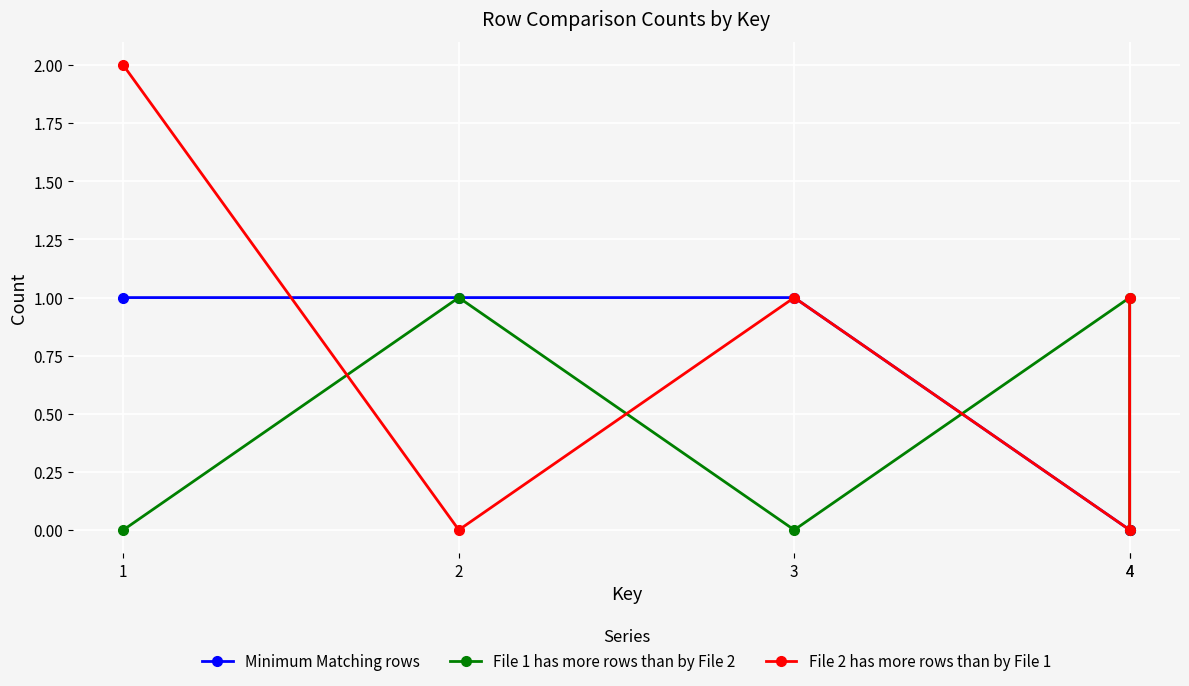

Where do File 1 has more rows than by File 2 and Minimum Matching rows first cross each other?

3 and 4